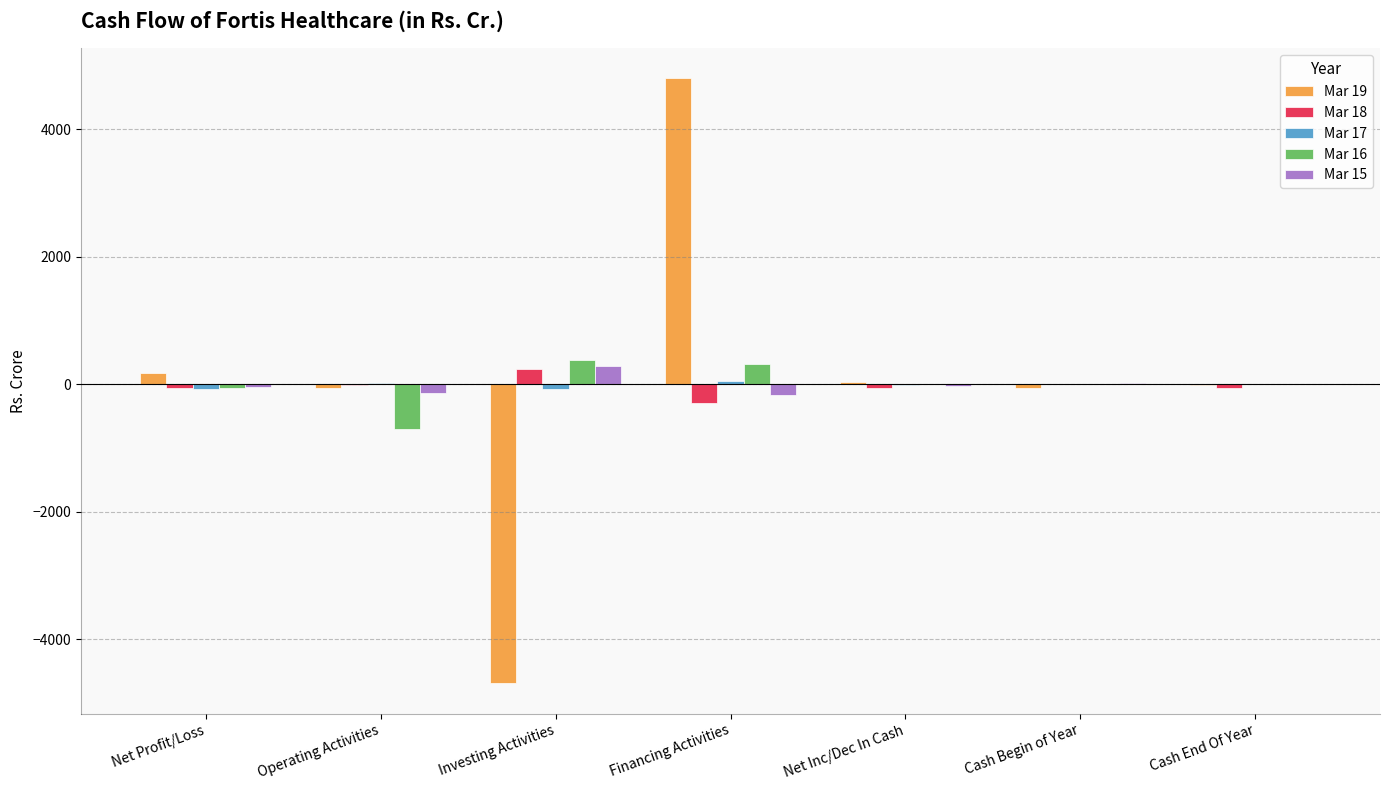

What is the average value of the Mar 19 series?

26.4